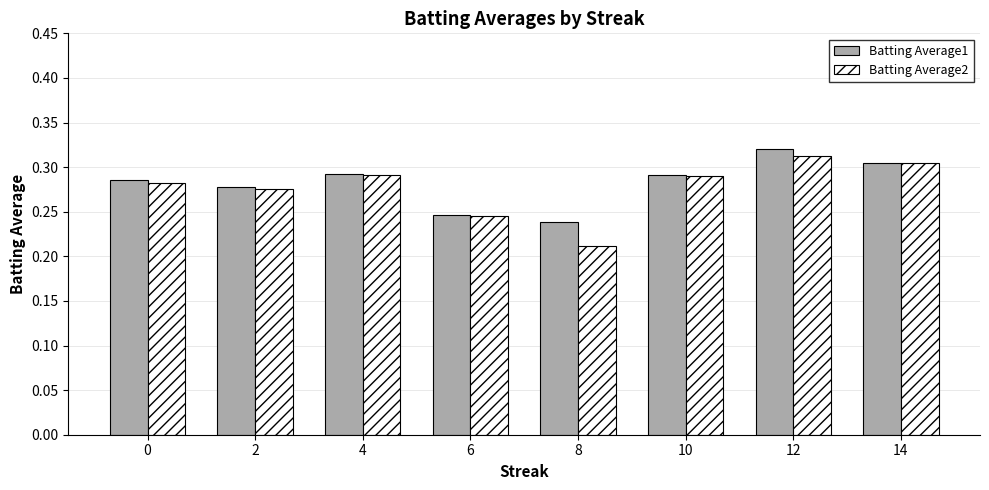

How many bars are there in each group?

2